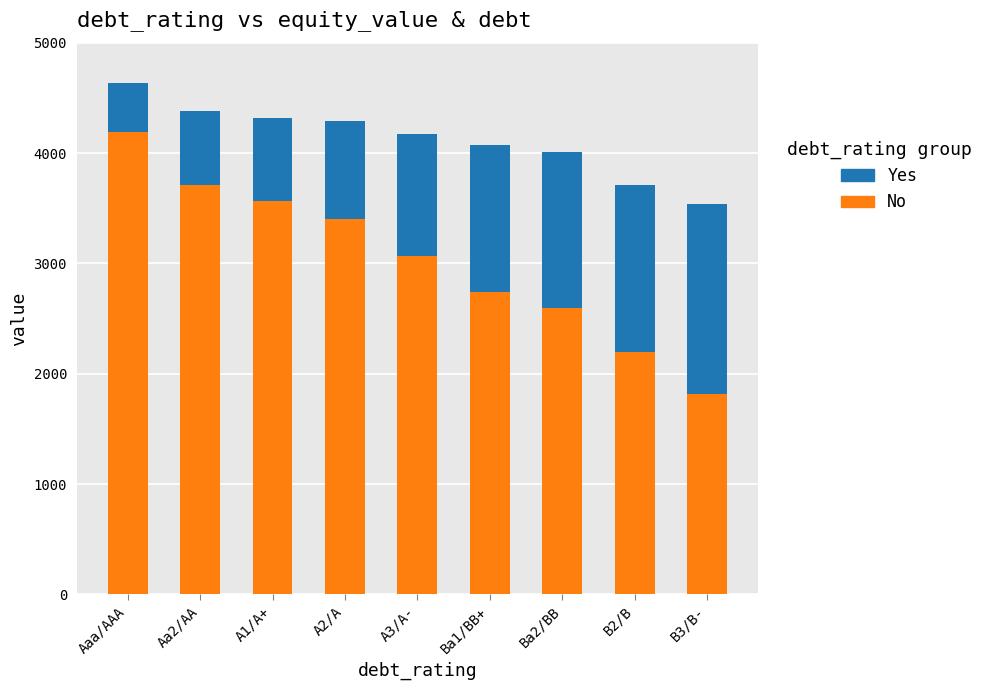

Reading right to left, list the values for the No series.

B3/B-=1812.0	B2/B=2200.0	Ba2/BB=2593.0	Ba1/BB+=2743.0	A3/A-=3068.0	A2/A=3400.0	A1/A+=3567.0	Aa2/AA=3714.0	Aaa/AAA=4192.0